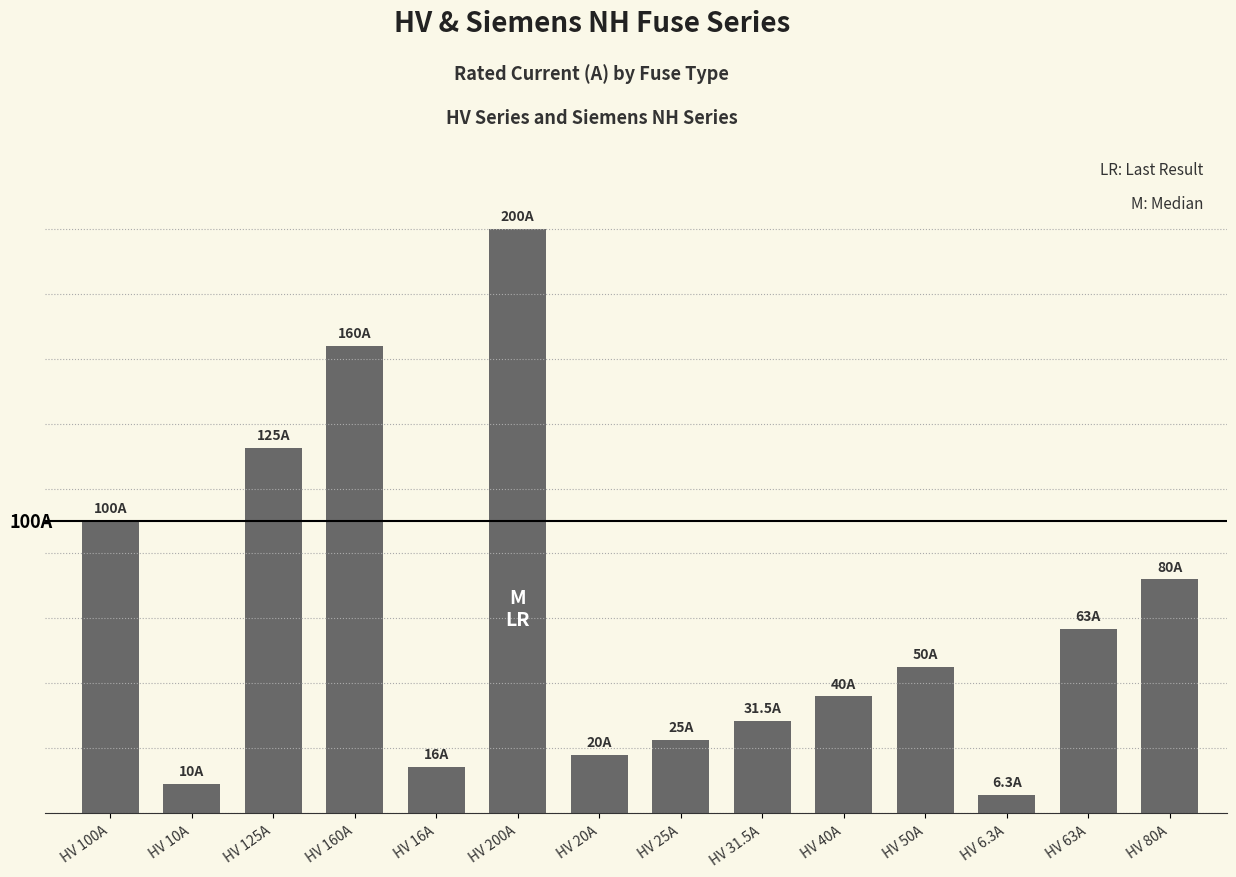

Reading right to left, extract all data points from this chart.

HV 80A=80.0	HV 63A=63.0	HV 6.3A=6.3	HV 50A=50.0	HV 40A=40.0	HV 31.5A=31.5	HV 25A=25.0	HV 20A=20.0	HV 200A=200.0	HV 16A=16.0	HV 160A=160.0	HV 125A=125.0	HV 10A=10.0	HV 100A=100.0